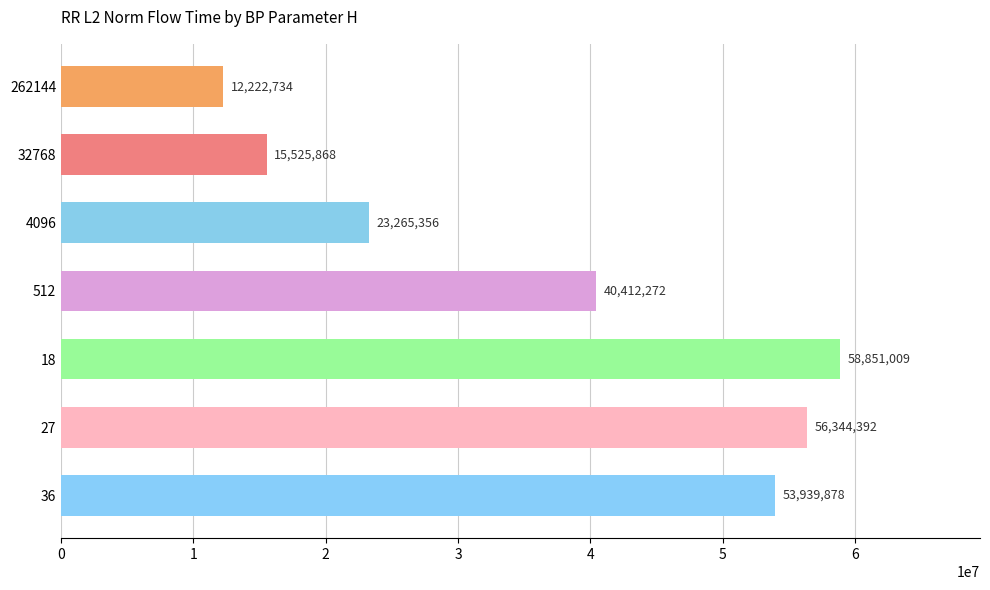

What is the label of the 6th bar from the top?

27